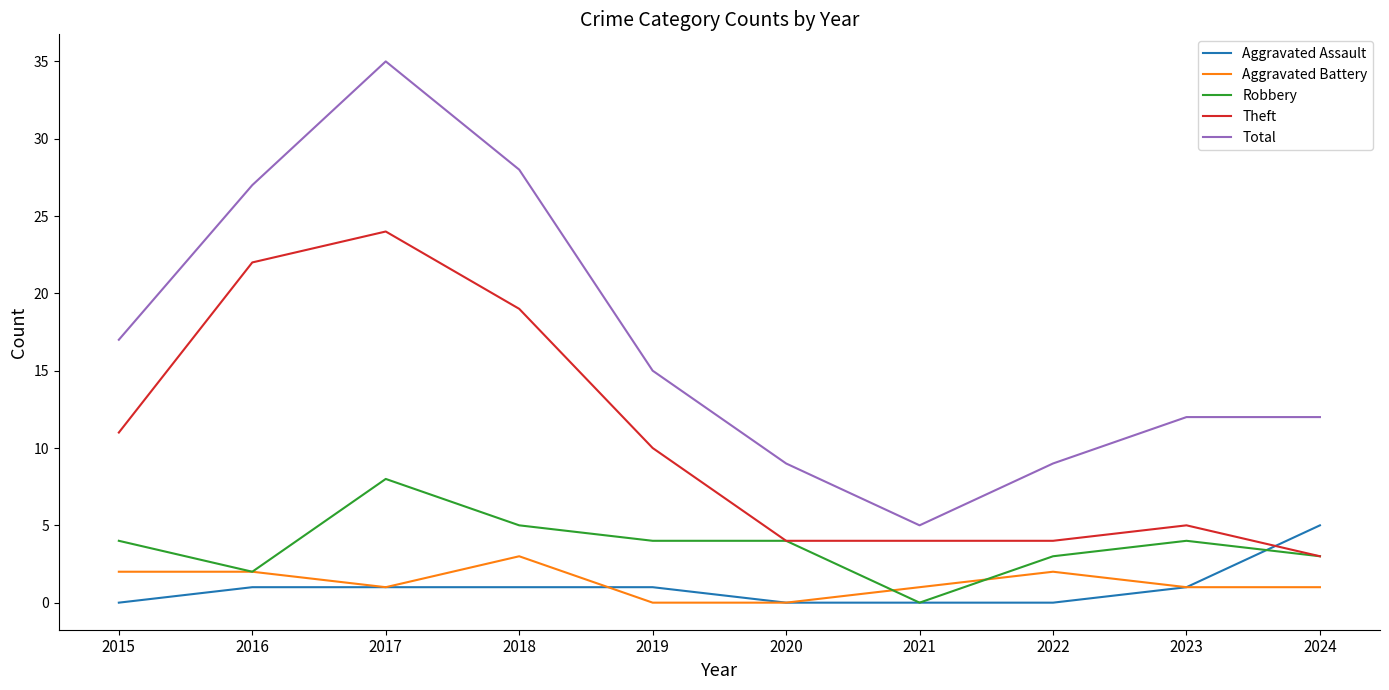

List the series in order of their peak value, highest first.

Total, Theft, Robbery, Aggravated Assault, Aggravated Battery